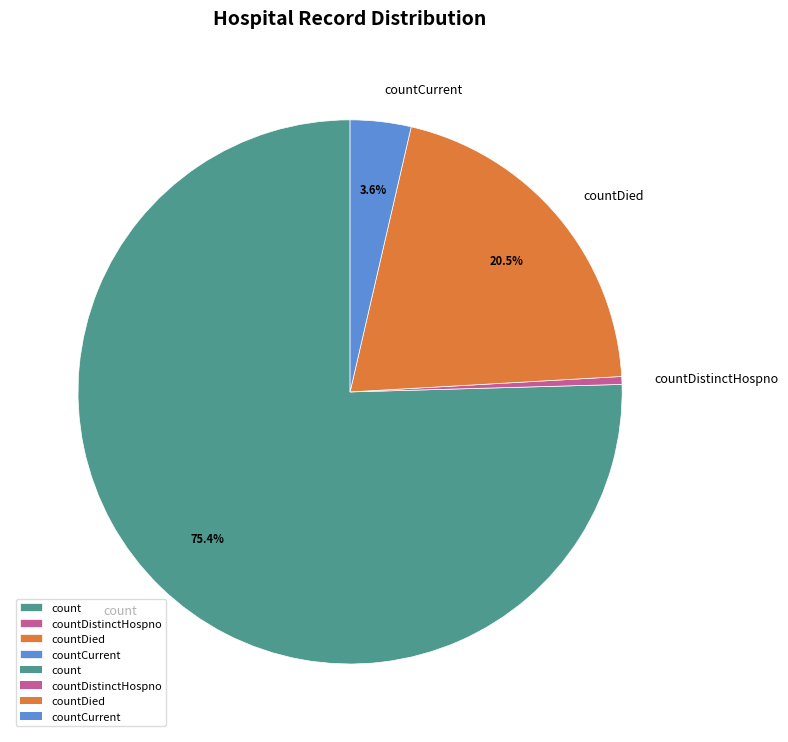

Which slice is the largest?

count